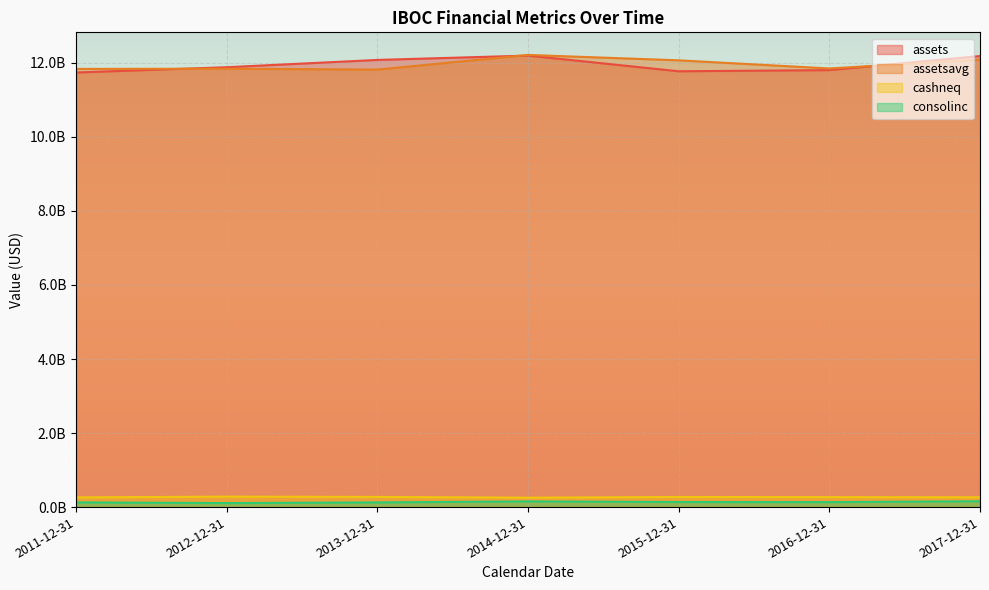

At which label does assets first exceed 11882673000?

2013-12-31